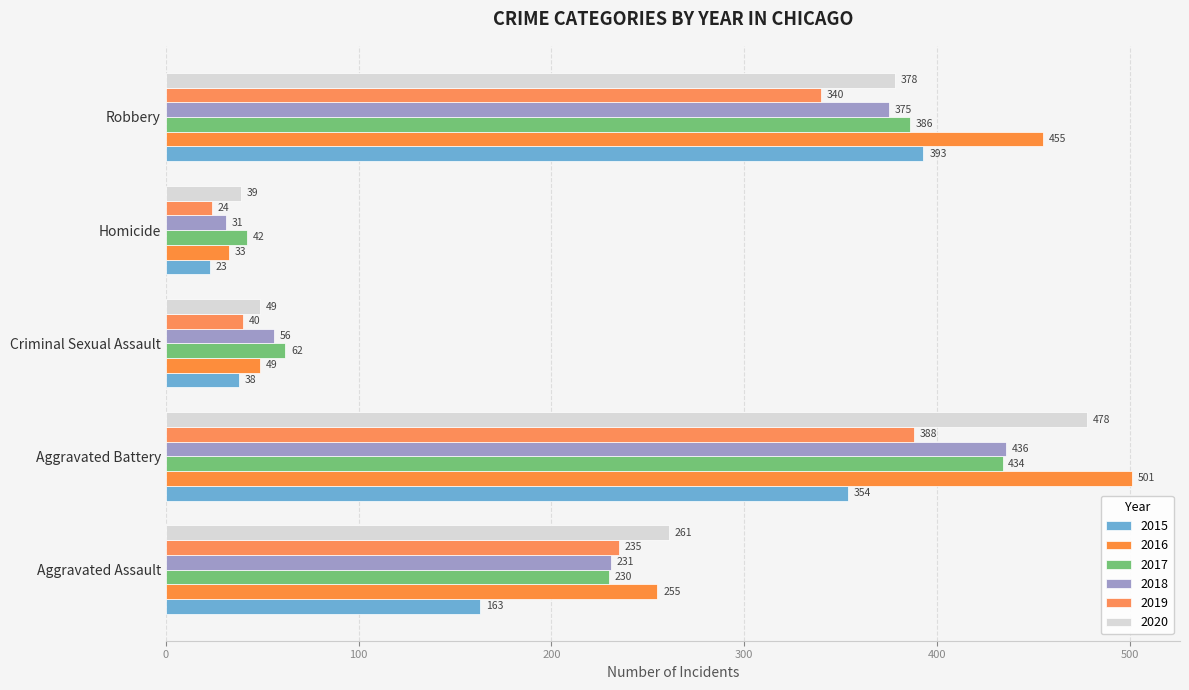

At how many categories does at least one series exceed 219?

3